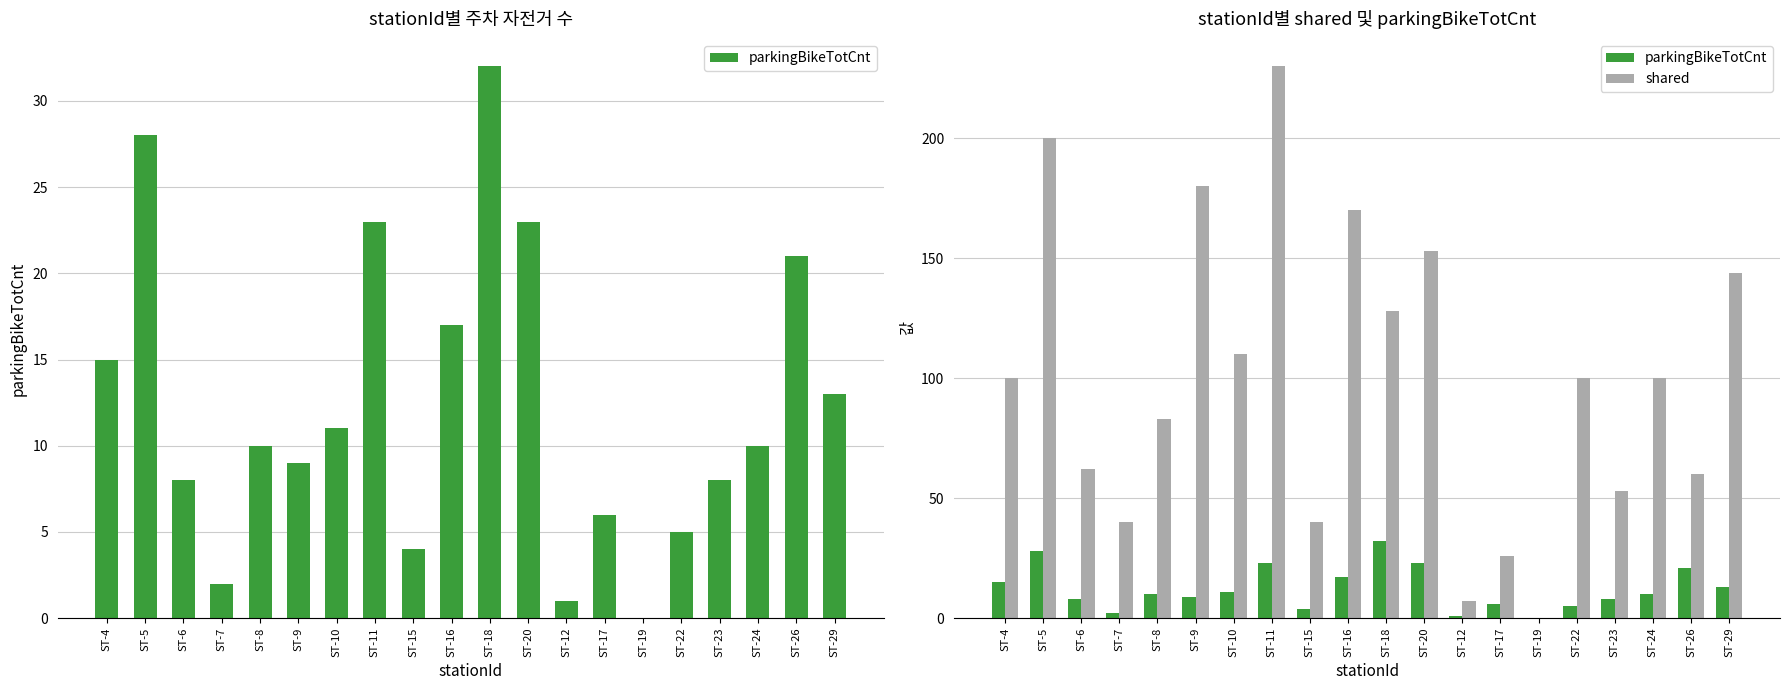

How many positive values does the parkingBikeTotCnt series have?

19